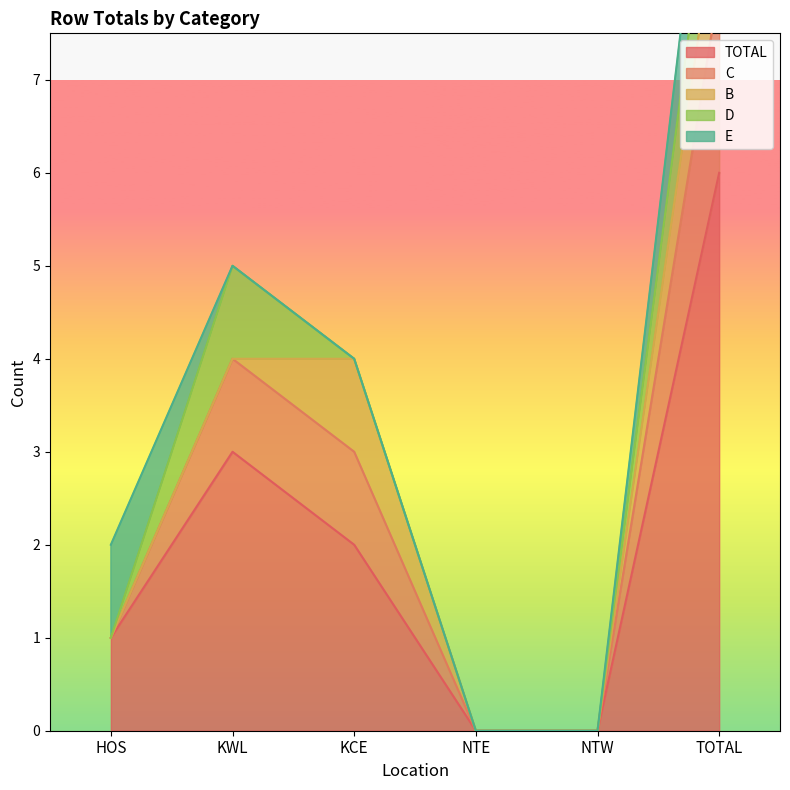

True or false: C and D cross at least once.

False